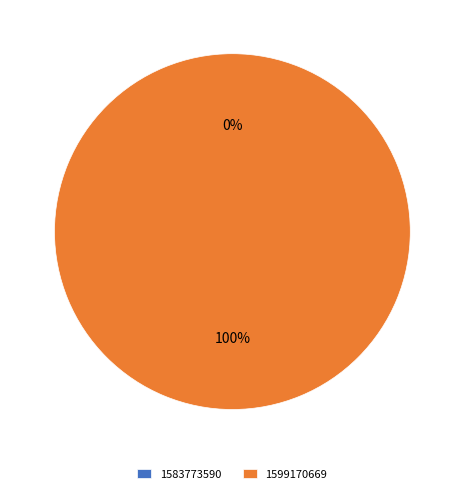

Between 1599170669 and 1583773590, which is larger?

1599170669